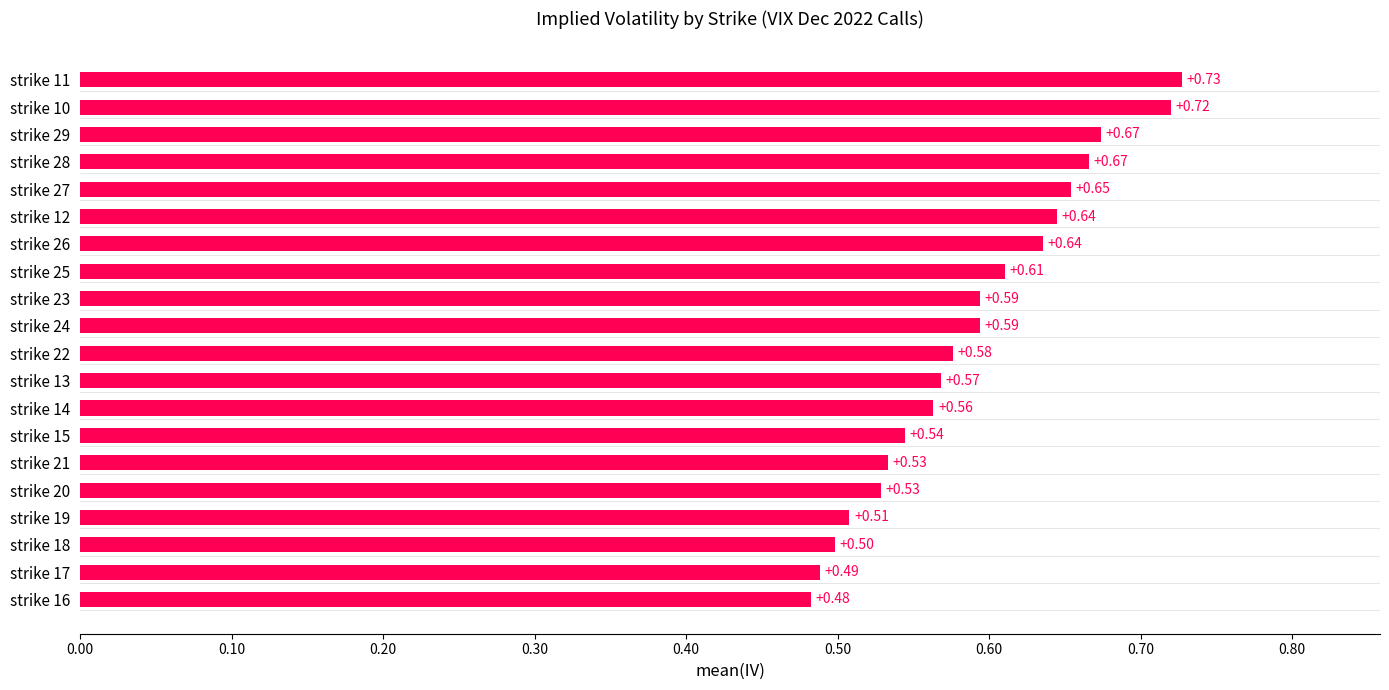

What is the sum of the values at strike 19 and strike 15?

1.1